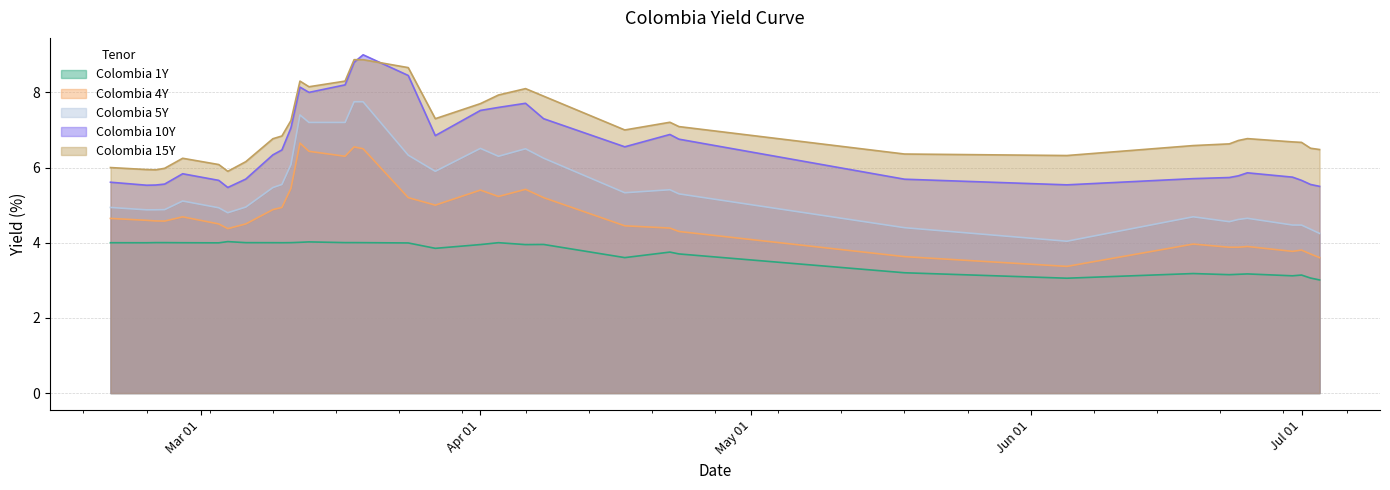

The Colombia 15Y series shows 6.7 at 2020-06-24. True or false?

True